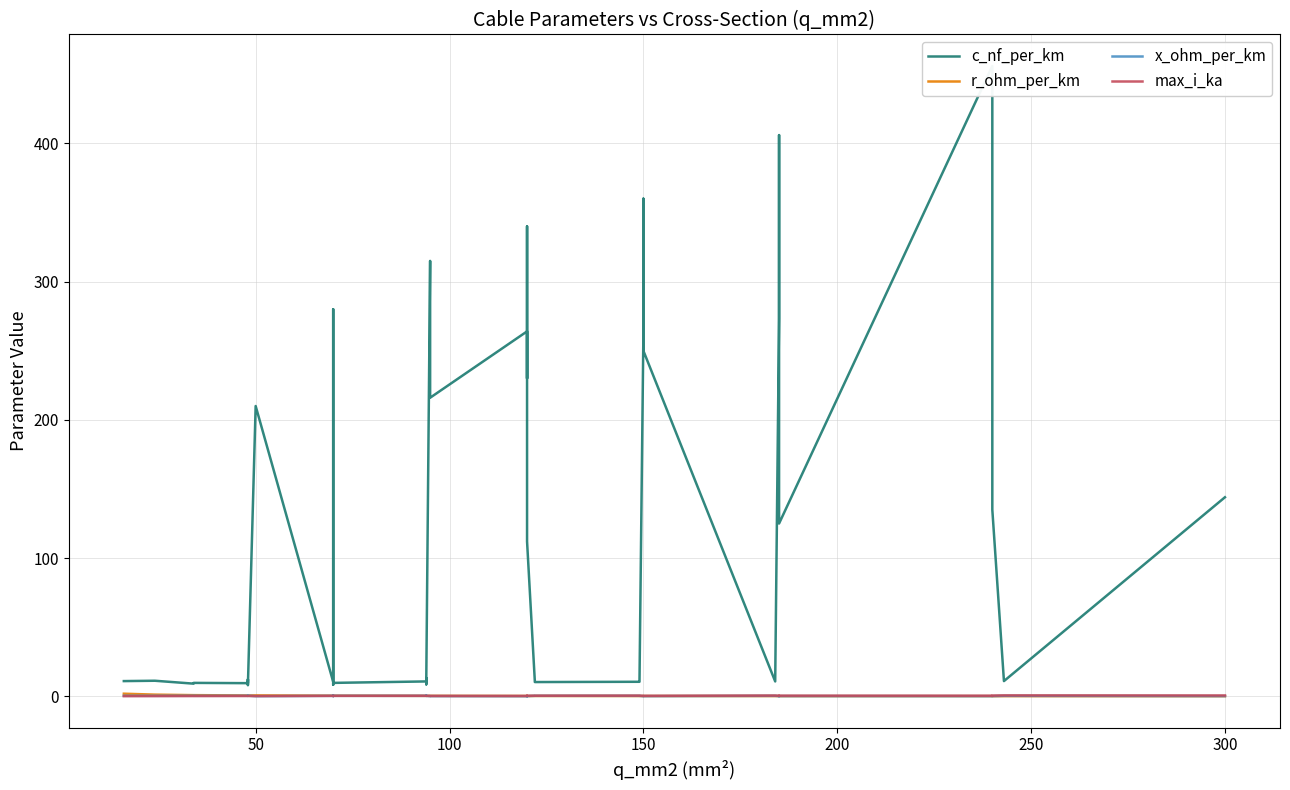

What is the difference between the highest and lowest values at 250?

12.0